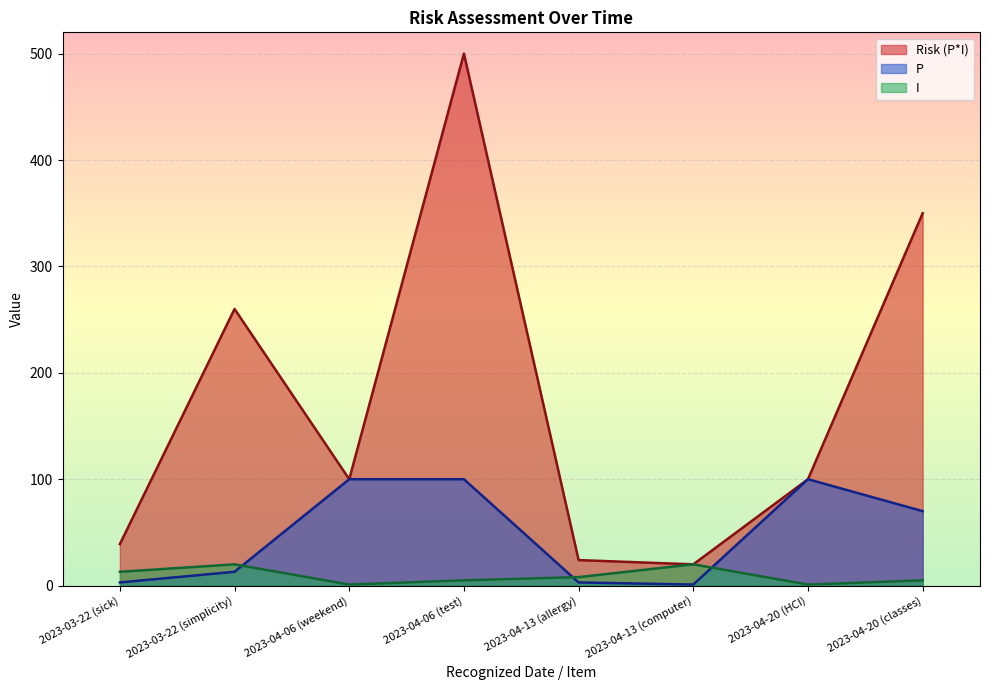

List the labels in order of Risk (P*I) value, smallest first.

2023-04-13 (computer), 2023-04-13 (allergy), 2023-03-22 (sick), 2023-04-06 (weekend), 2023-04-20 (HCI), 2023-03-22 (simplicity), 2023-04-20 (classes), 2023-04-06 (test)